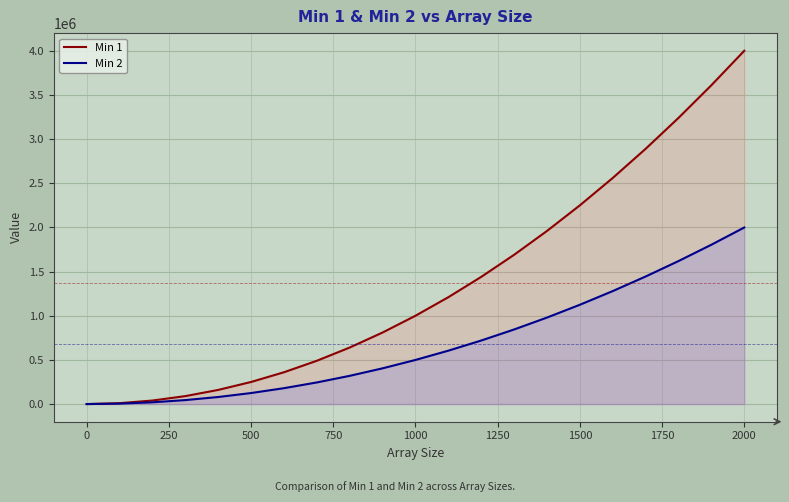

Which series has the largest range (max minus min)?

Min 1